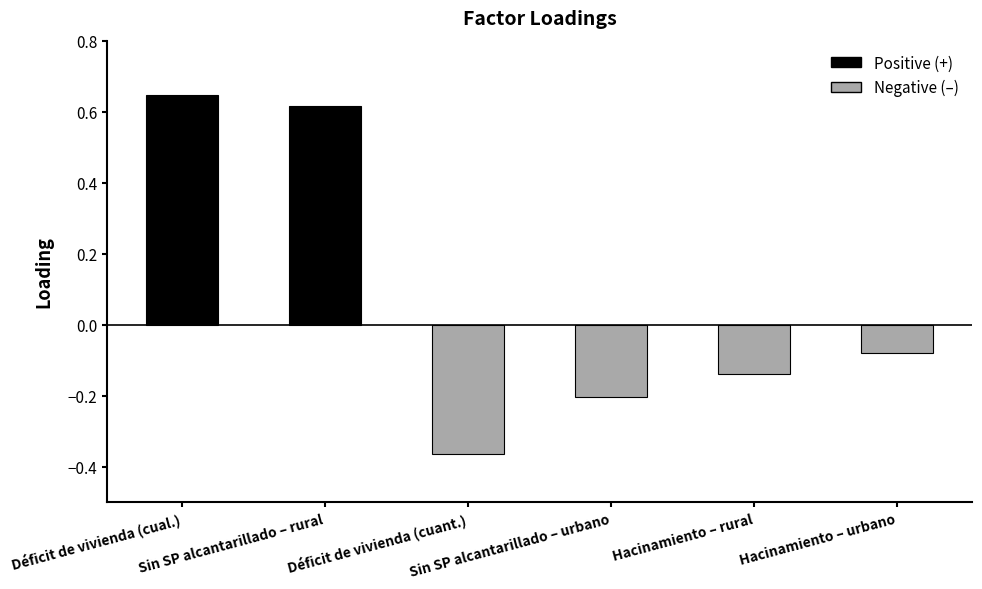

Which category has the lowest value across all series?

Déficit de vivienda (cuant.)